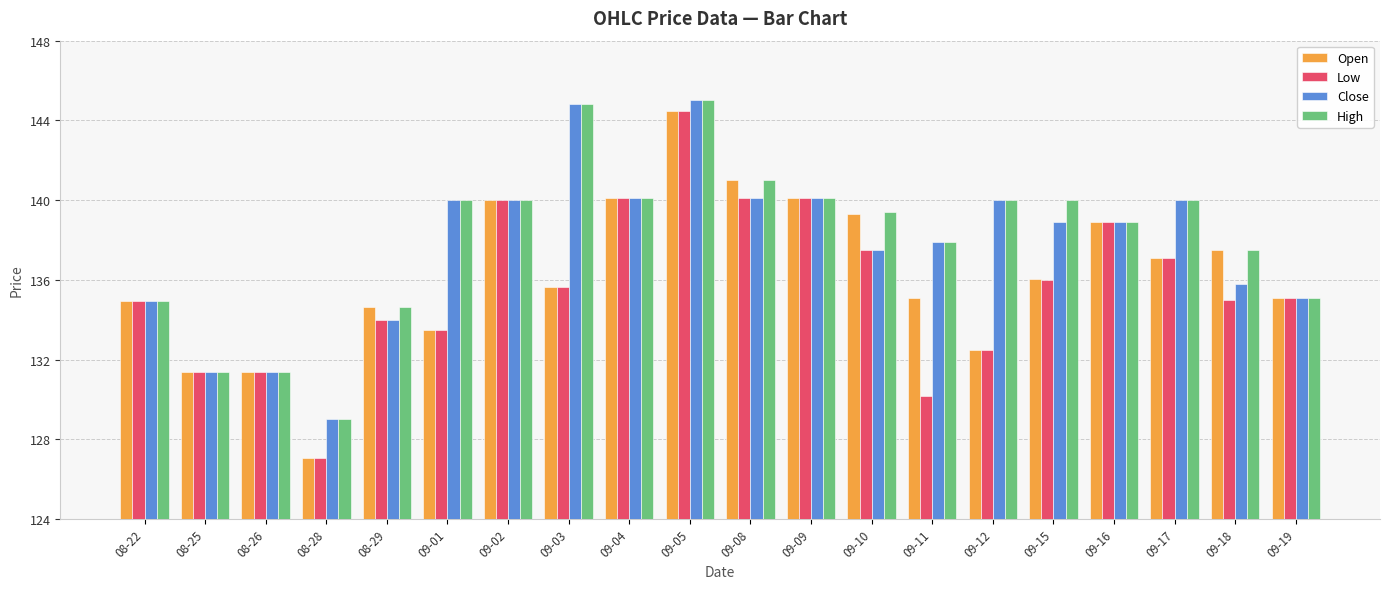

Is it true that Close equals 211.2 at 09-18?

False